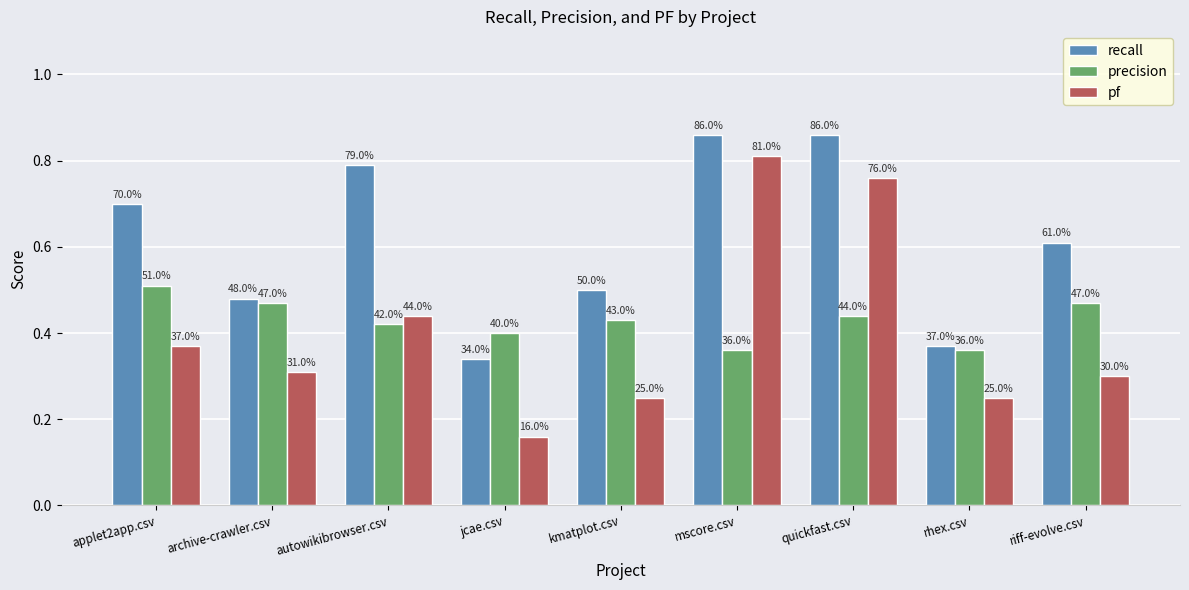

At how many categories does at least one series exceed 0?

9